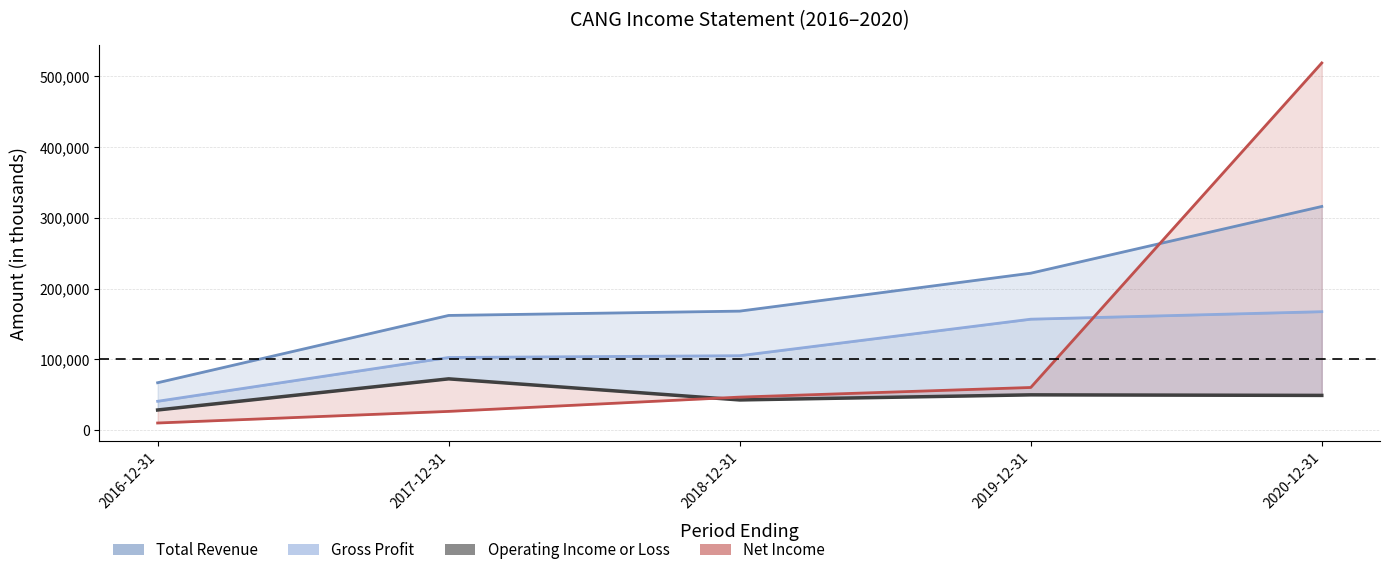

What is the difference between the maximum and minimum values in the Gross Profit series?

126600